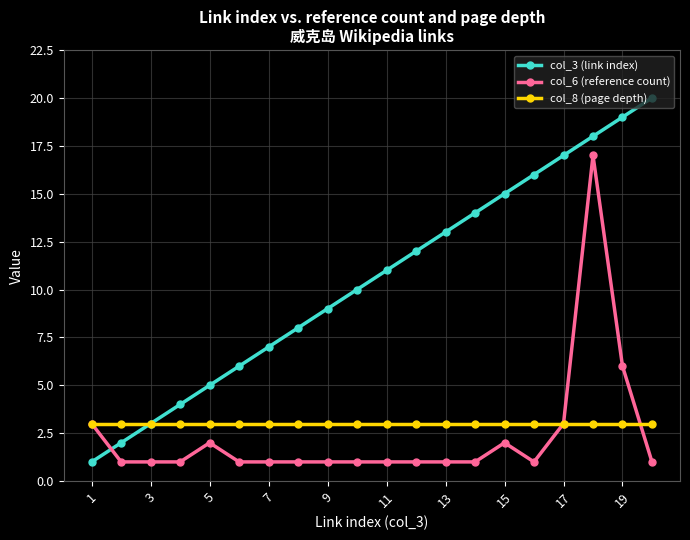

Which series has the largest total across all categories?

col_3 (link index)